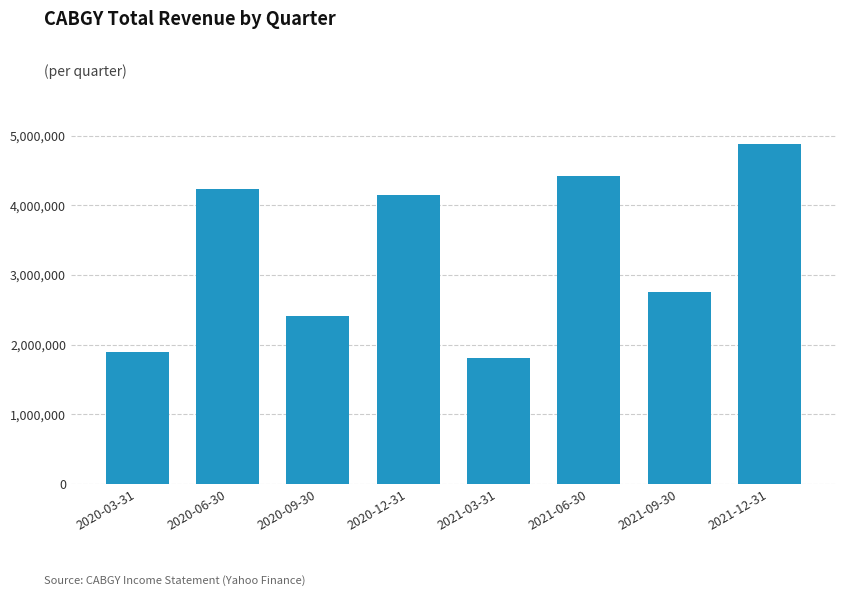

Which category has the highest value across all series?

2021-12-31